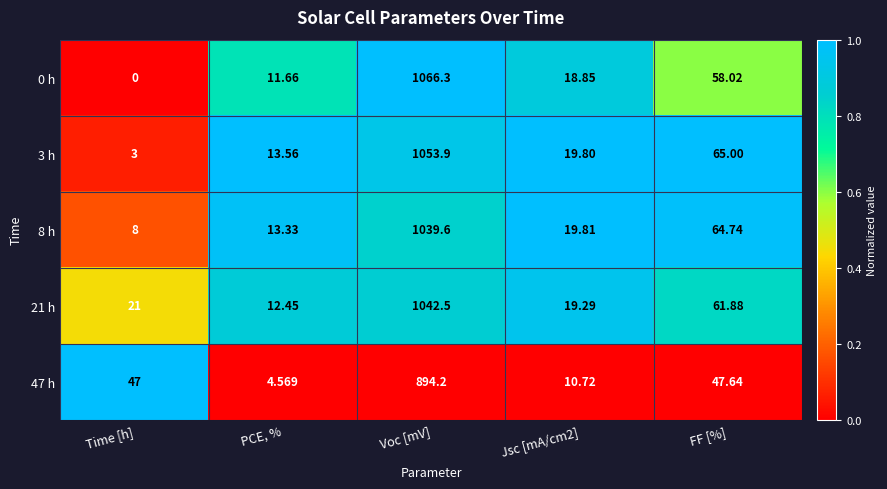

At Voc [mV], list the series in order from smallest to largest.

47 h, 8 h, 21 h, 3 h, 0 h